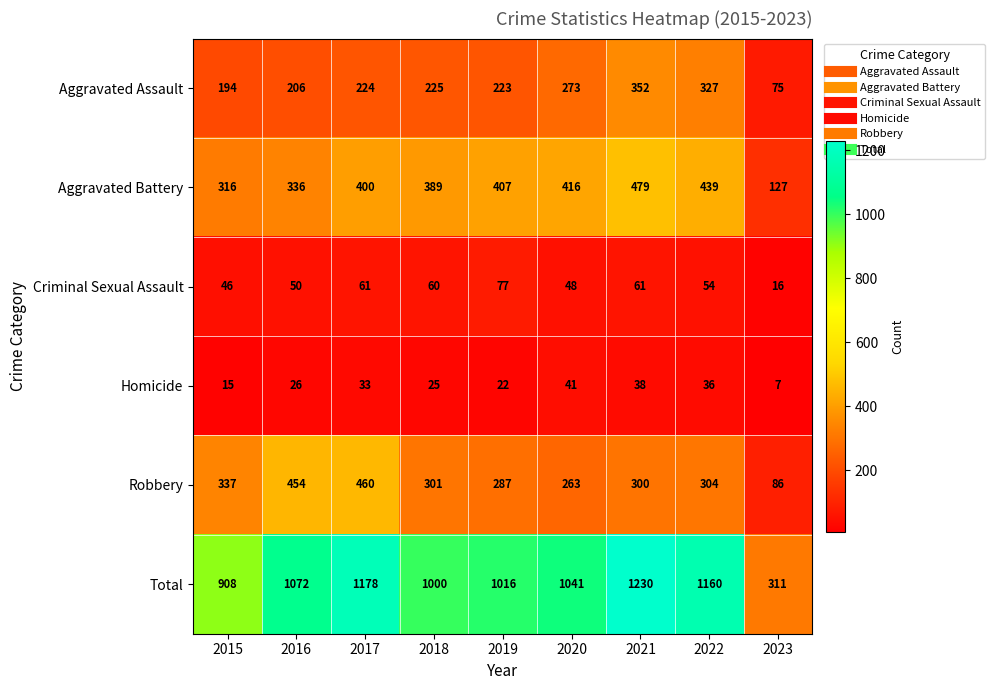

Where is Homicide nearest to the value 24?

2018